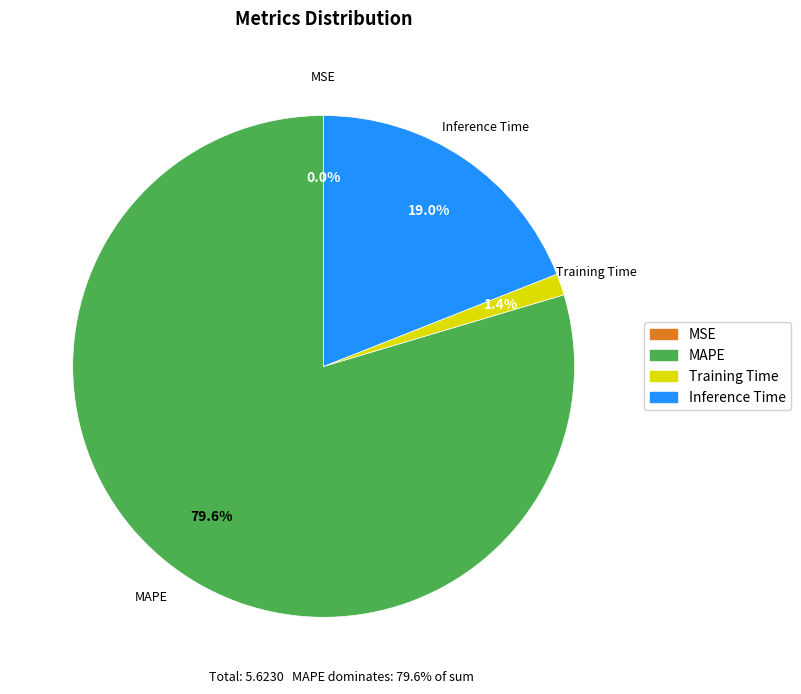

Combined, do Inference Time and MAPE account for over 50%?

Yes